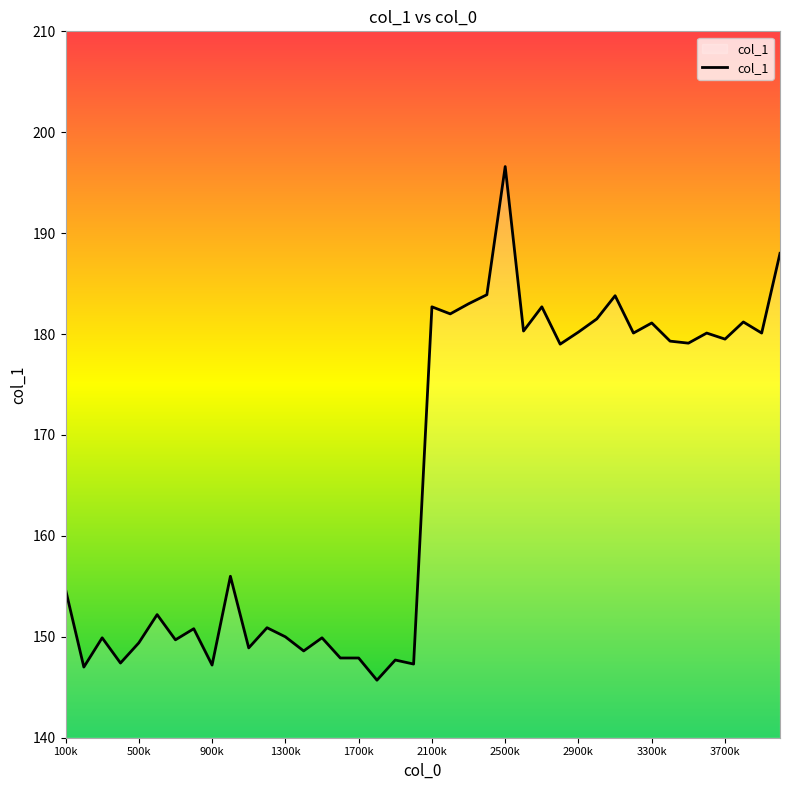

What is the greatest value displayed?

196.6